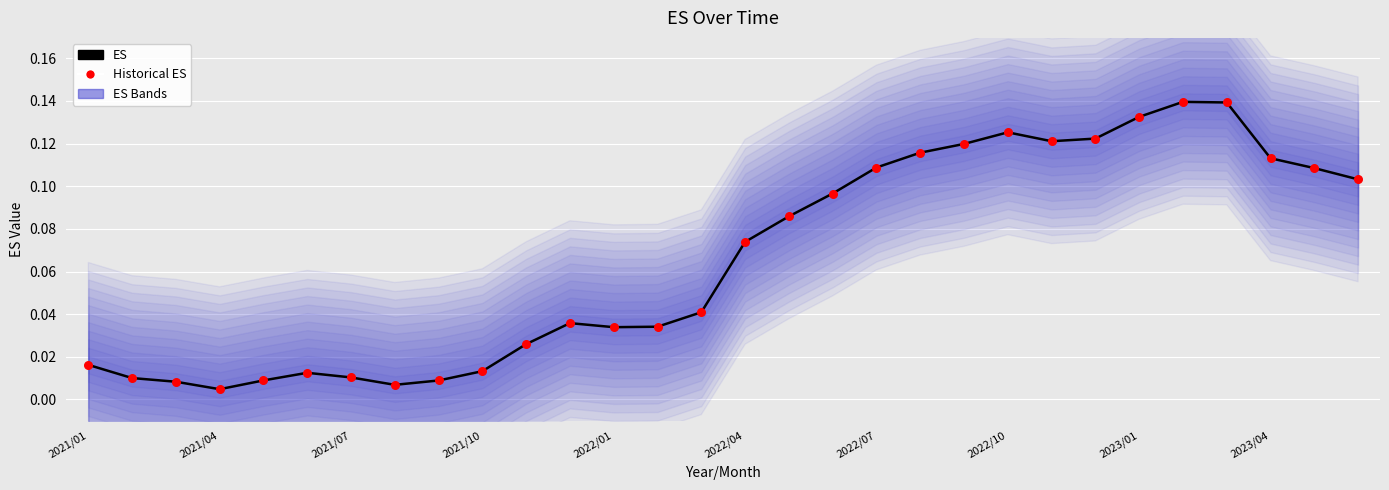

Which series has the largest Y range (max minus min)?

ES